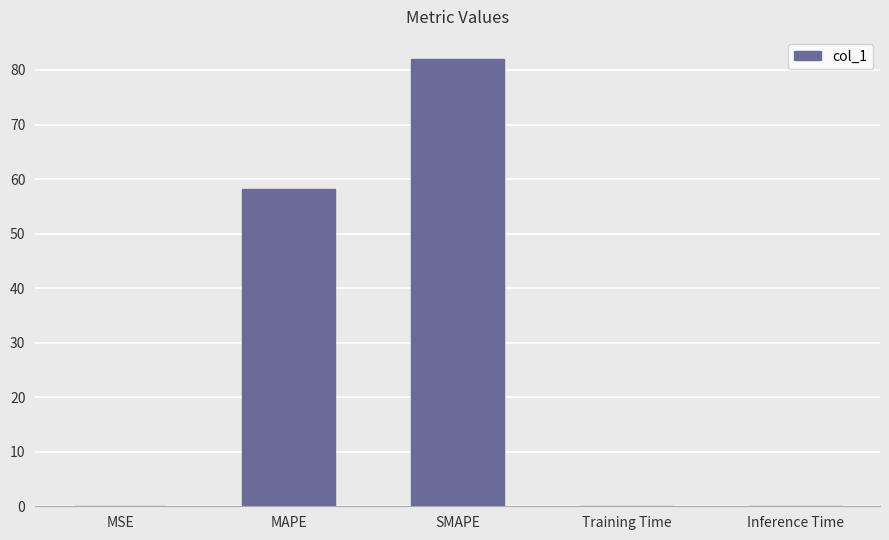

The value at MSE is 0.1. True or false?

True